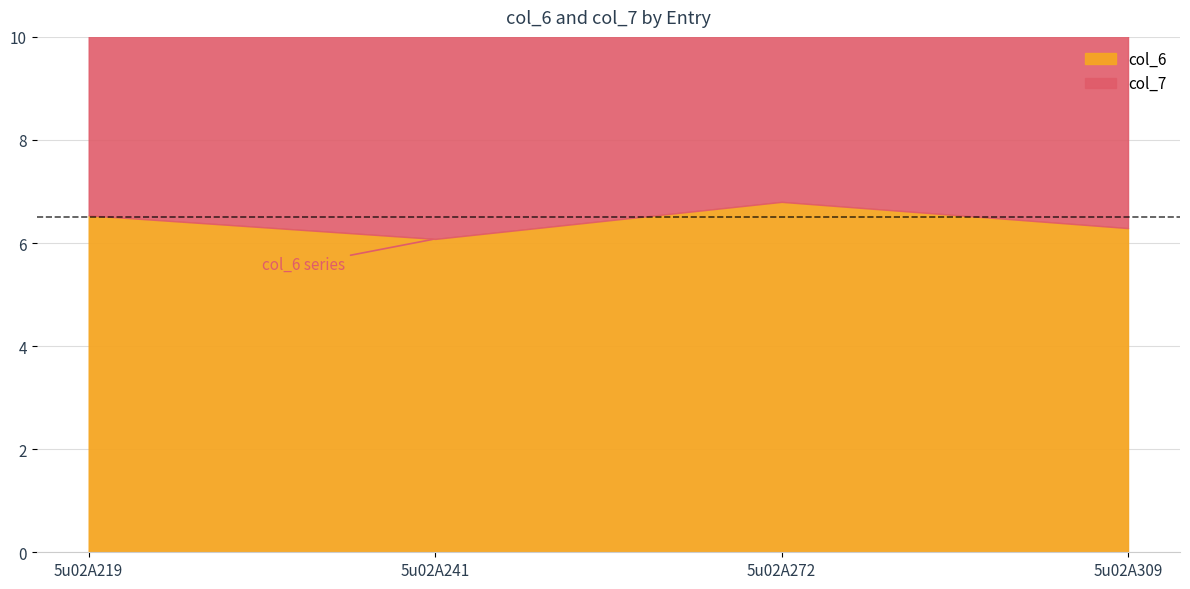

In col_6, how many points are lower than both neighbors (excluding endpoints)?

1